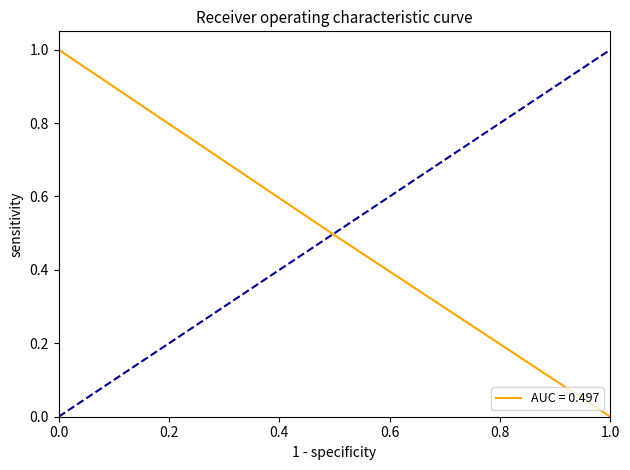

Reading left to right, what are all the values shown in this chart?

1.0	0.5	0.0